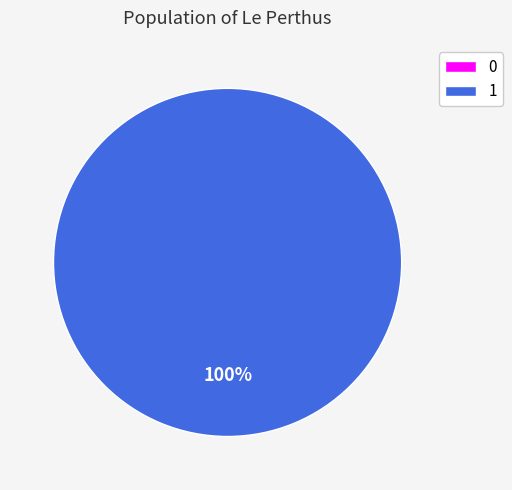

How many segments does this pie chart have?

2